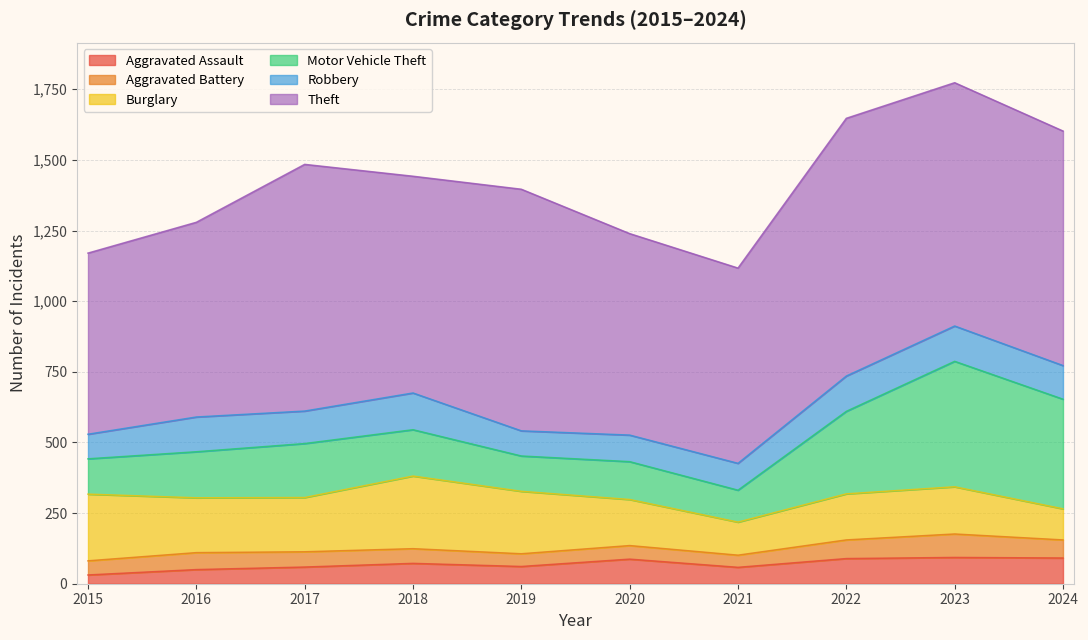

The value of Motor Vehicle Theft at 2019 is 125. True or false?

True